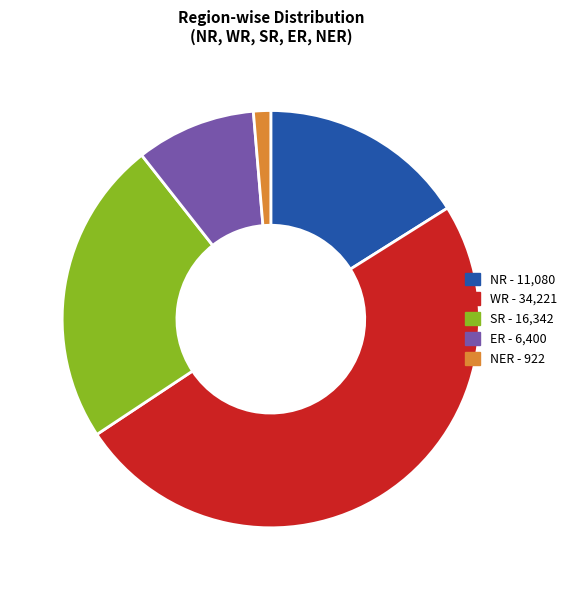

How many segments does this pie chart have?

5